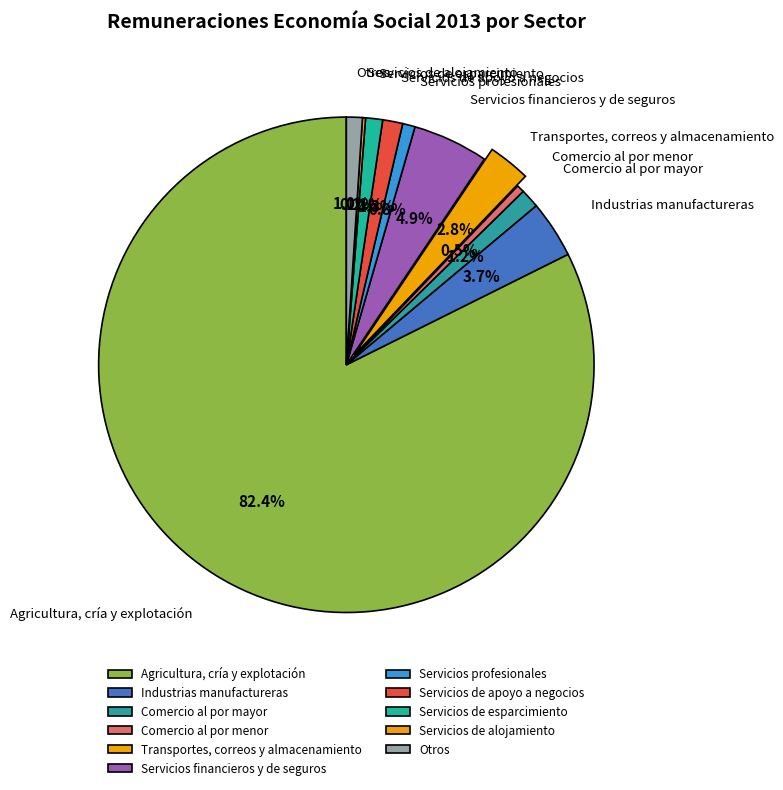

Does Servicios de esparcimiento represent more than half of the total?

No